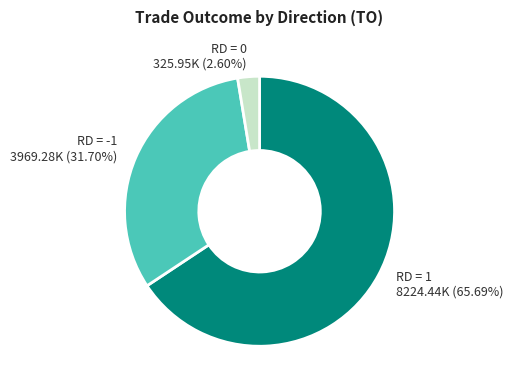

Is there any slice that represents more than half of the pie?

Yes